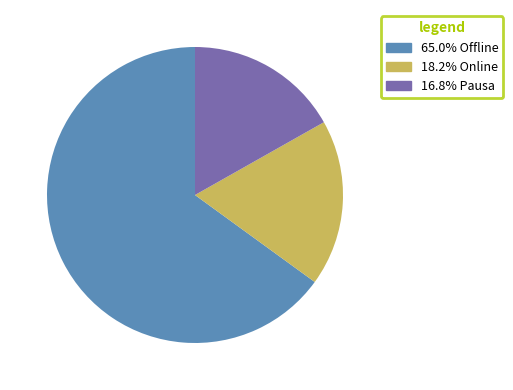

How many slices are in this pie chart?

3